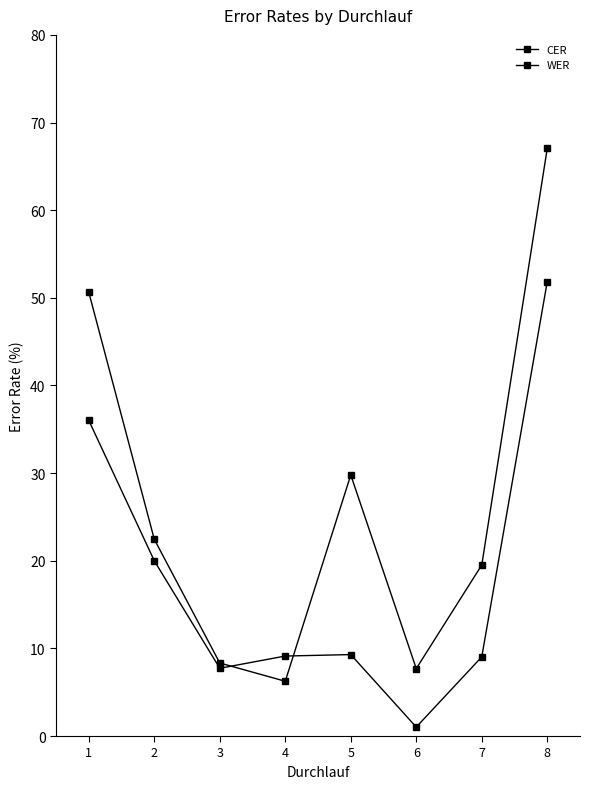

What is the difference between the highest and lowest values at 4?

2.9